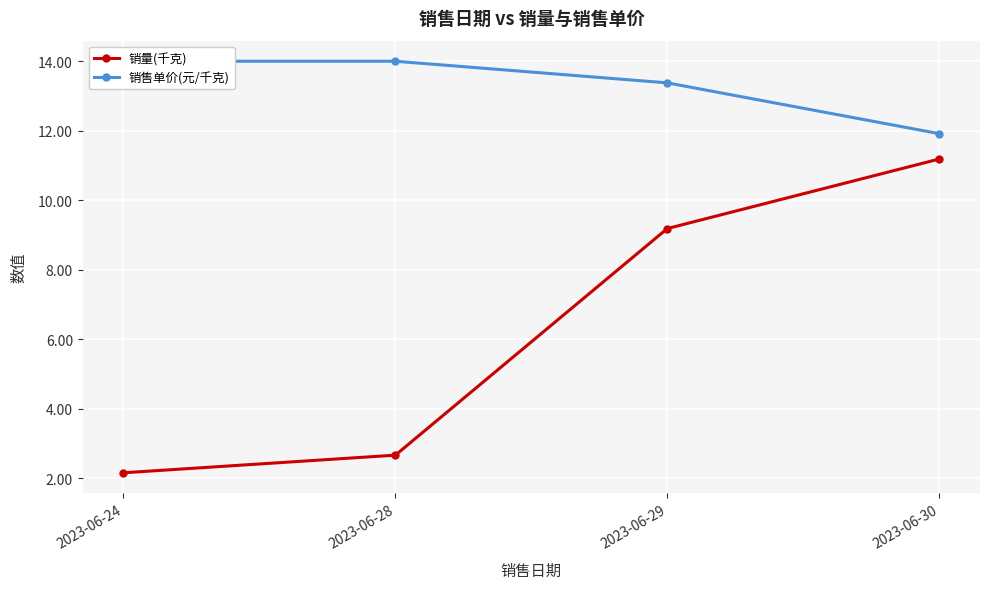

True or false: 销量(千克) and 销售单价(元/千克) cross at least once.

False